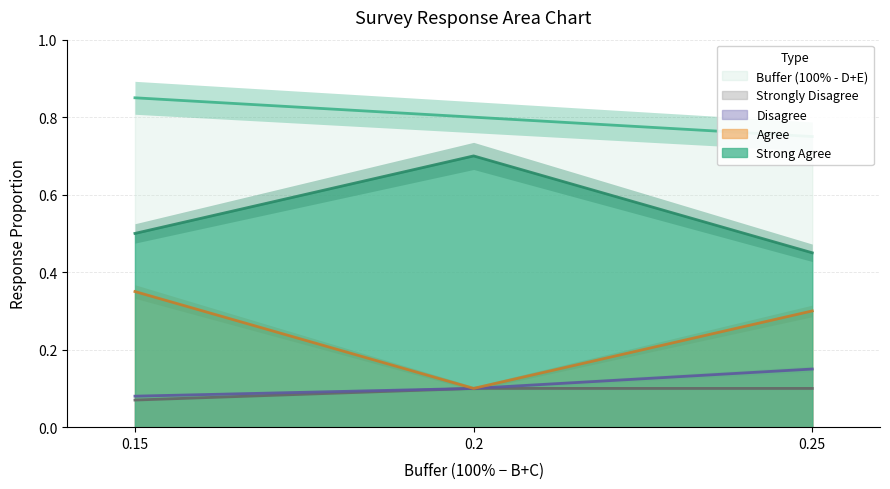

At which label does Agree reach its peak?

0.15